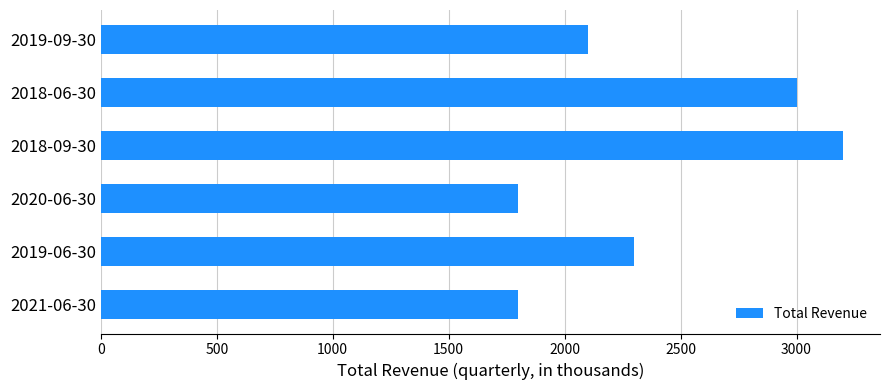

Where is the data nearest to the value 2500?

2019-06-30